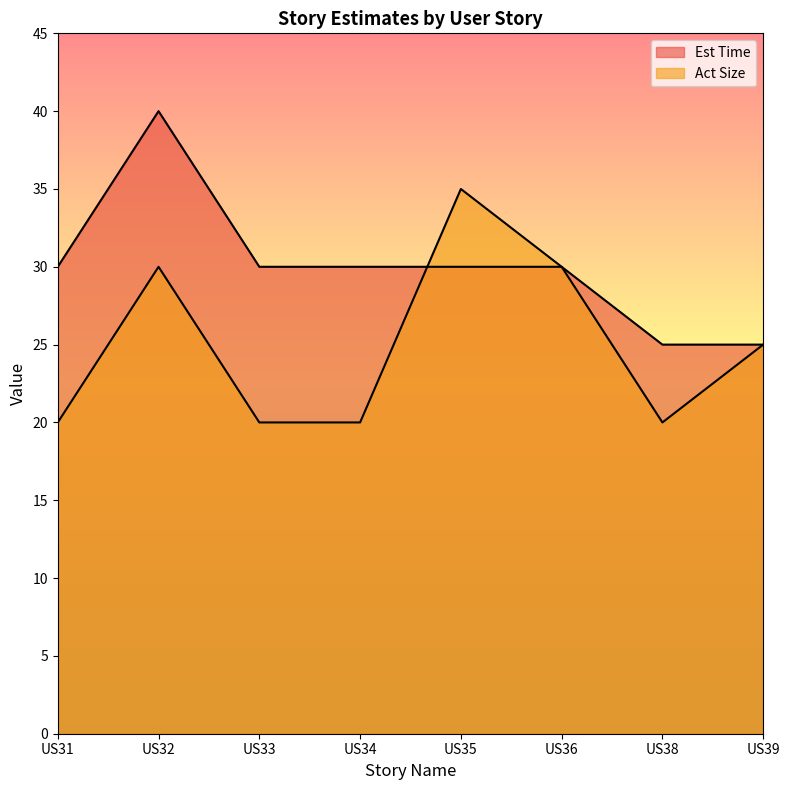

True or false: Act Size and Est Time intersect in this chart.

True